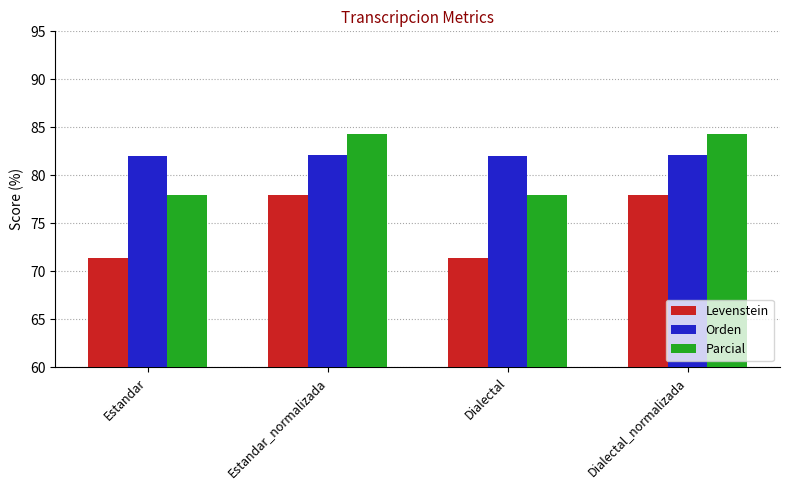

True or false: Levenstein has a value of 105.7 at Dialectal.

False